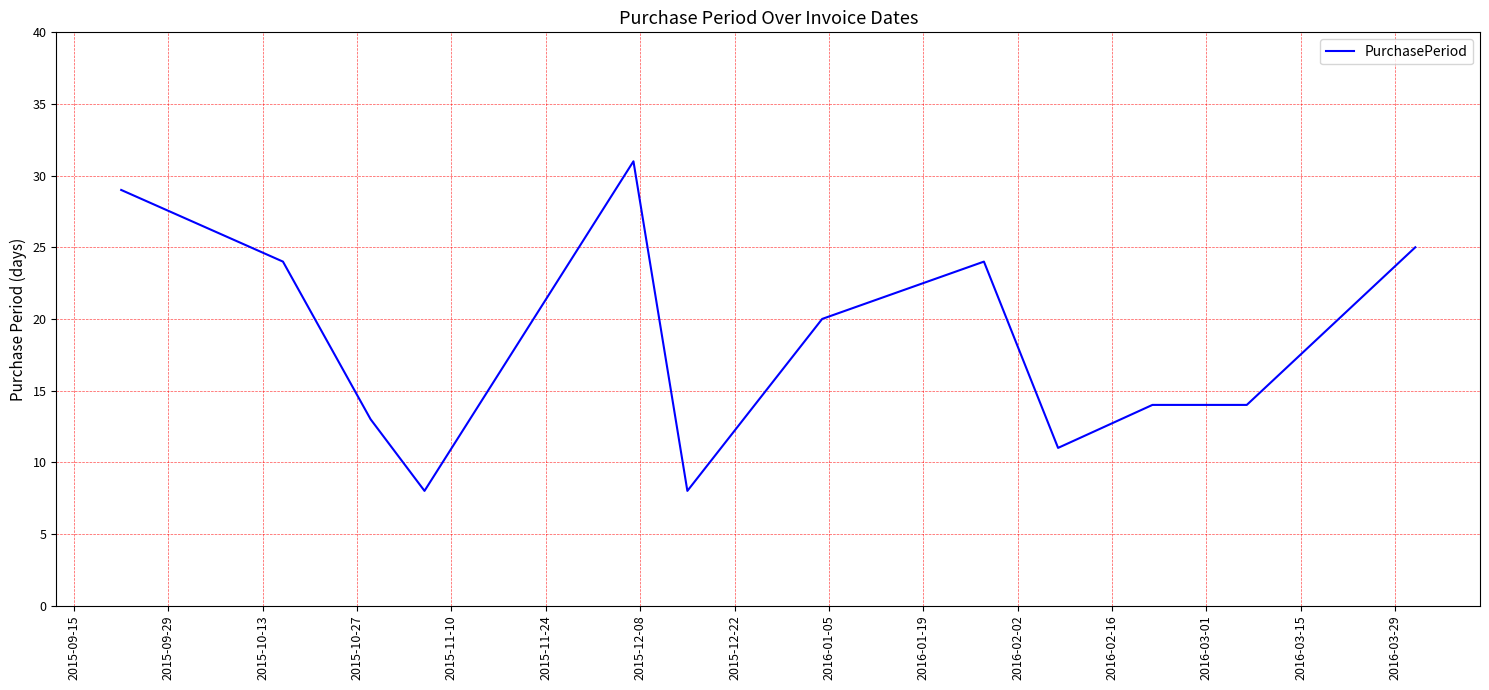

What is the difference between the maximum and minimum values?

23